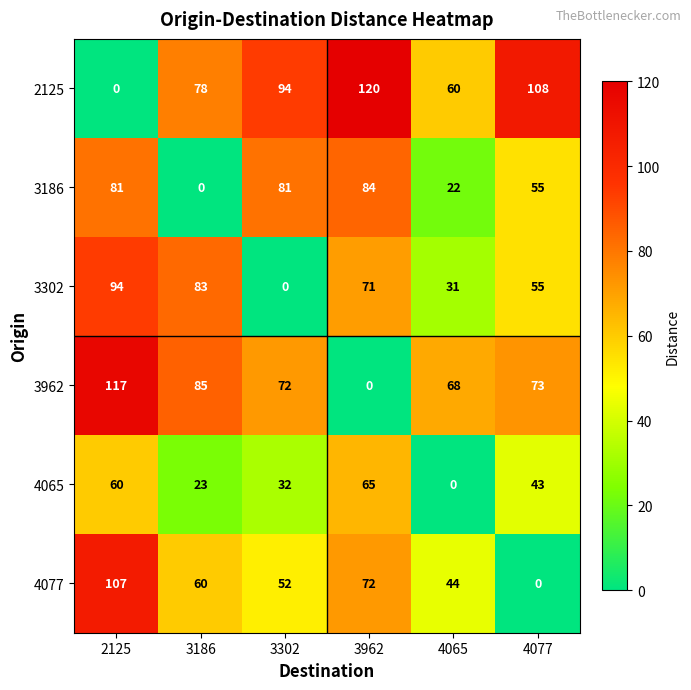

At how many categories does at least one series exceed 57?

6